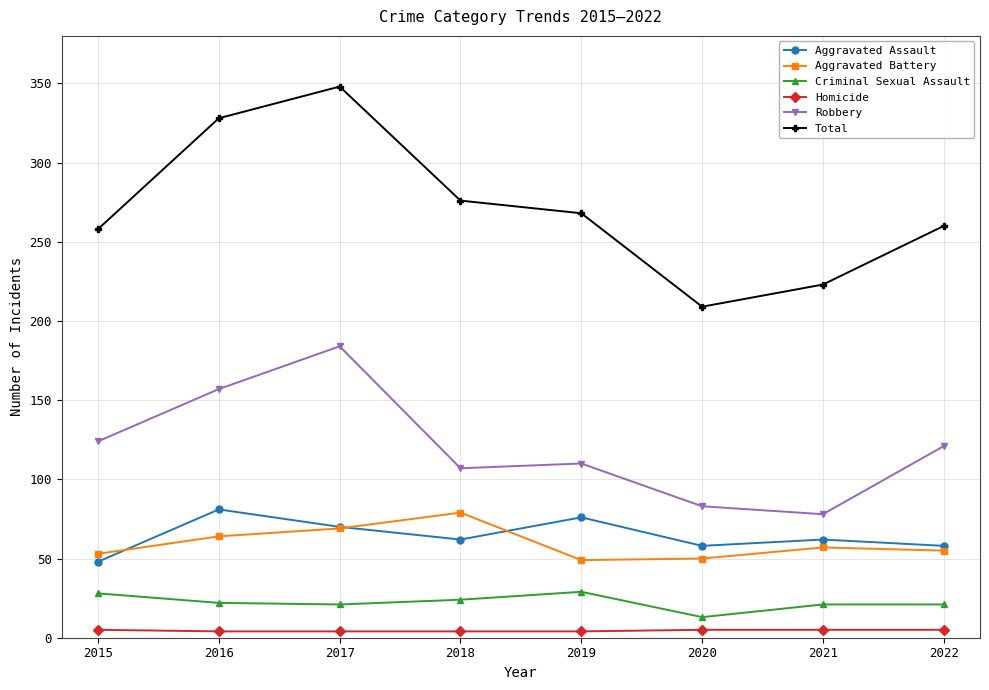

At 2015, list the series in order from smallest to largest.

Homicide, Criminal Sexual Assault, Aggravated Assault, Aggravated Battery, Robbery, Total